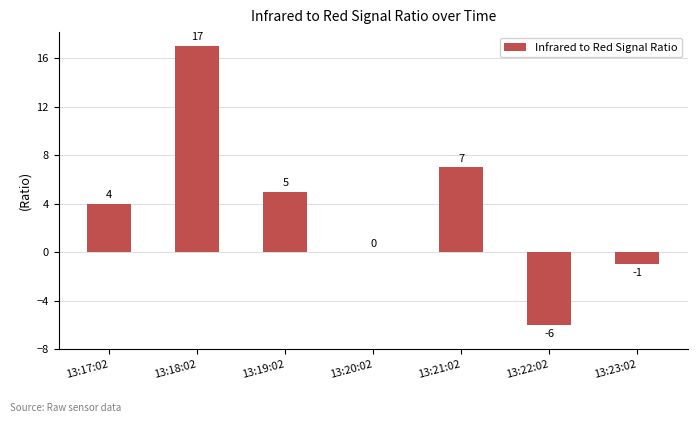

The value at 13:20:02 is 0. True or false?

True